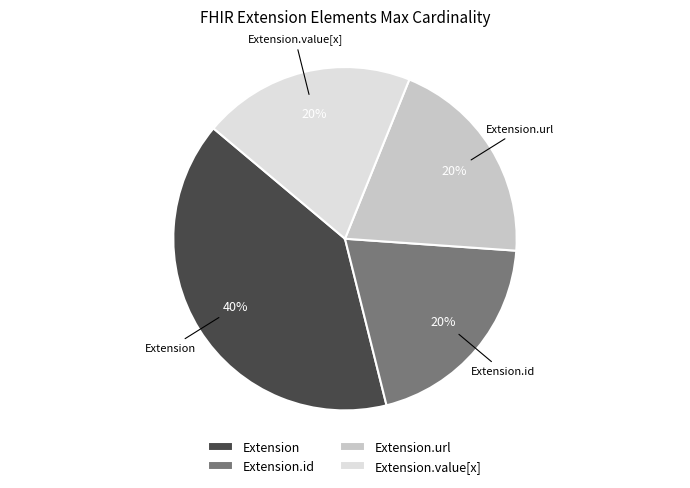

True or false: Extension.url accounts for 29% of the total.

False